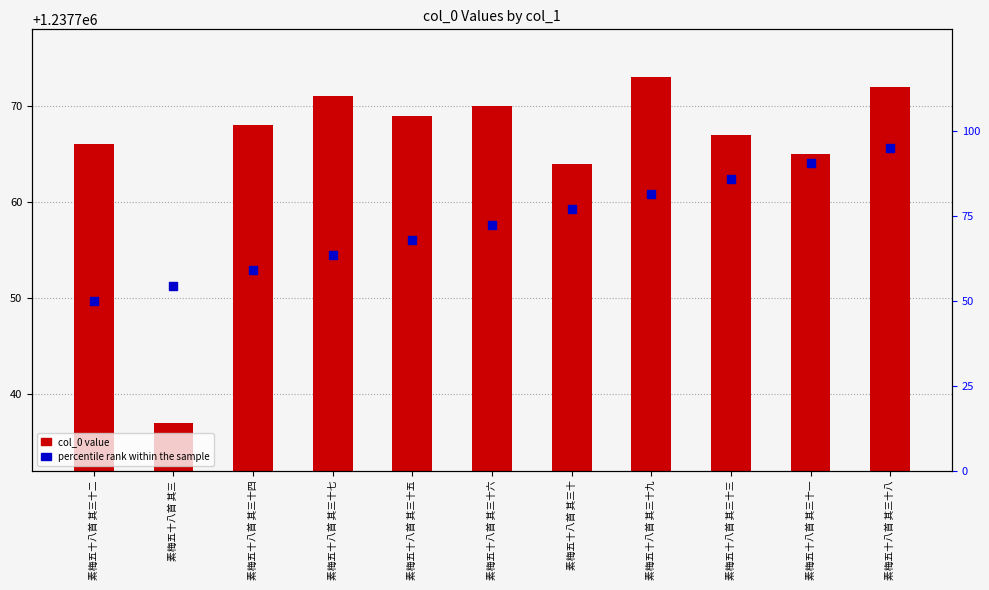

At how many categories does at least one series exceed 487453?

11